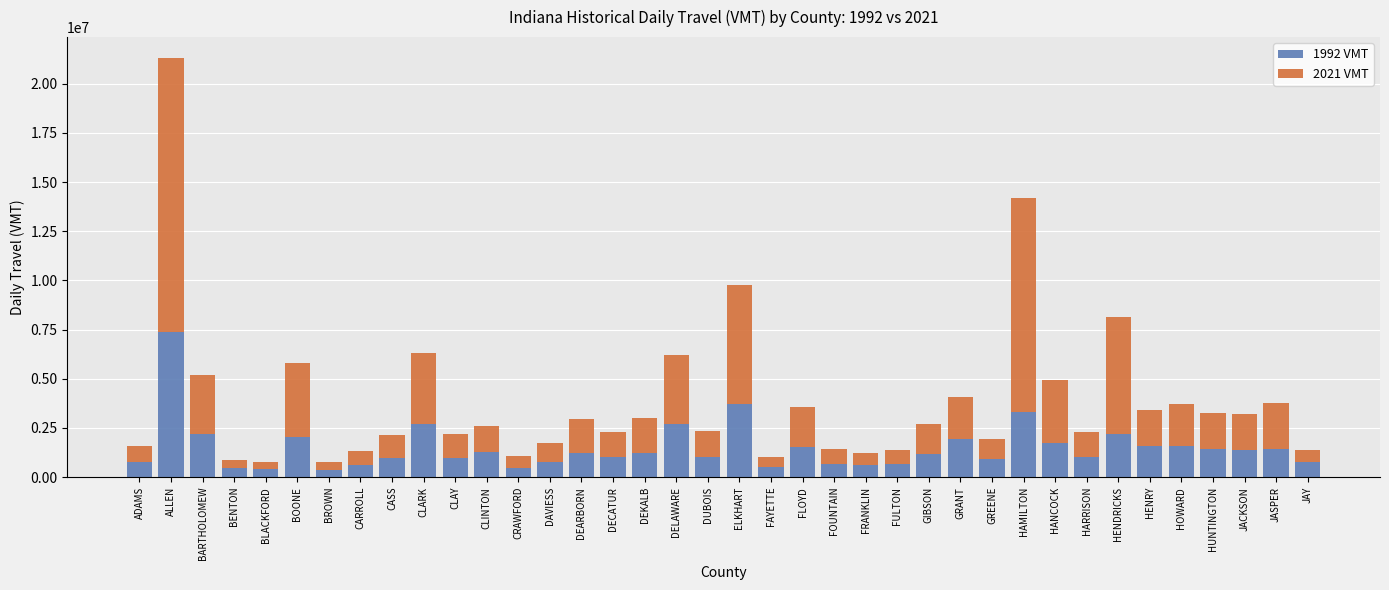

At which category is the sum across all series the highest?

ALLEN